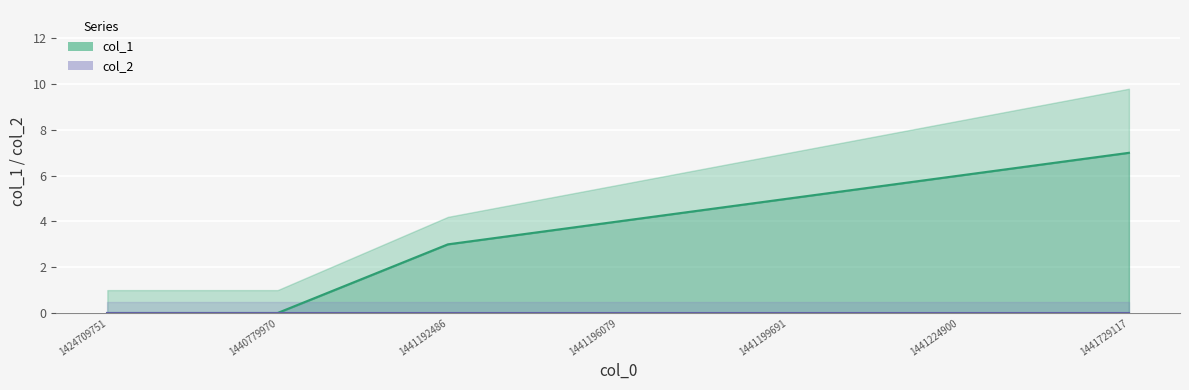

What is the change in value from 1441192486 to 1441729117?

+4